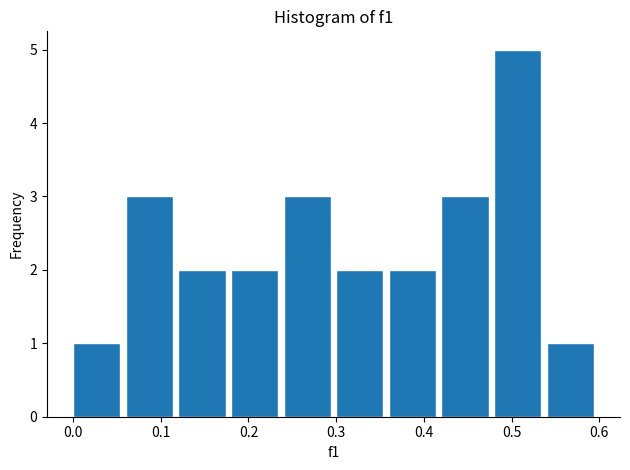

Reading left to right, list every bar in this chart as the range it spans on the x-axis followed by its height. The values are not printed on the chart, so give them approximately, as read against the axis.

0.00 to 0.06: 1
0.06 to 0.12: 3
0.12 to 0.18: 2
0.18 to 0.24: 2
0.24 to 0.30: 3
0.30 to 0.36: 2
0.36 to 0.42: 2
0.42 to 0.48: 3
0.48 to 0.54: 5
0.54 to 0.60: 1